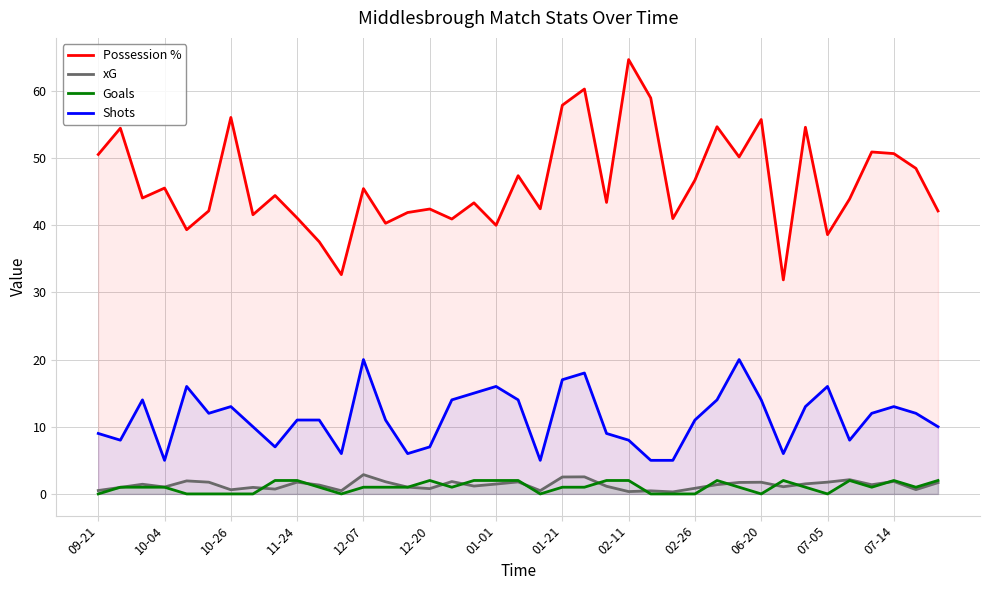

Which label corresponds to the smallest value in the chart?

09-21